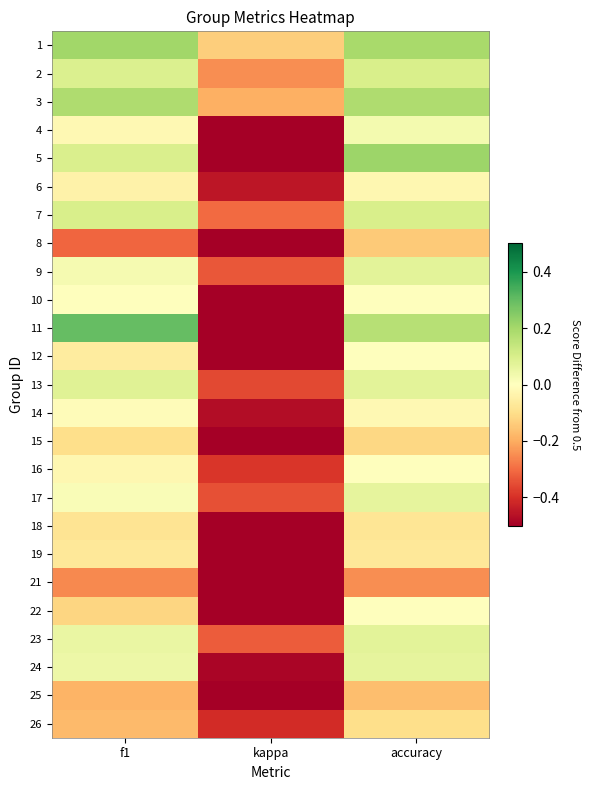

At which category does the chart reach its peak across all series?

f1